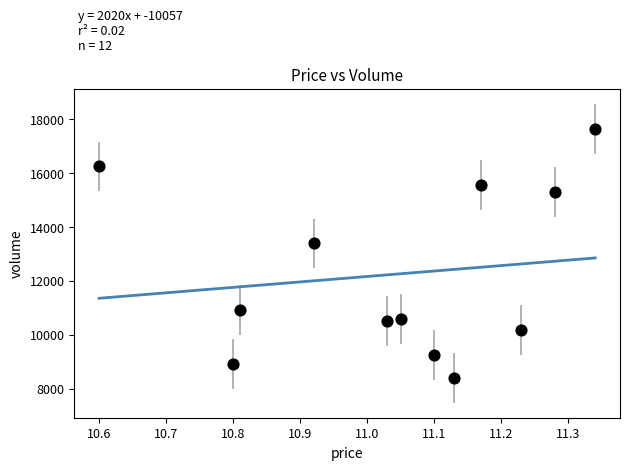

What is the range of Y values (max minus min)?

9239